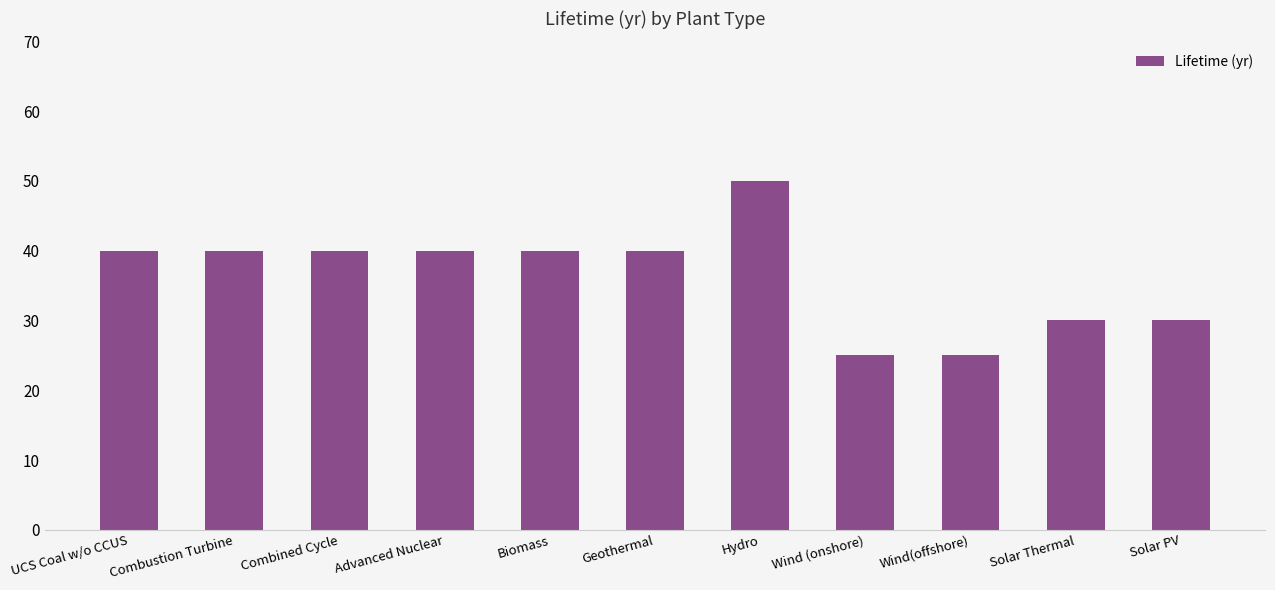

Reading left to right, list all the values displayed in this chart.

UCS Coal w/o CCUS=40	Combustion Turbine=40	Combined Cycle=40	Advanced Nuclear=40	Biomass=40	Geothermal=40	Hydro=50	Wind (onshore)=25	Wind(offshore)=25	Solar Thermal=30	Solar PV=30